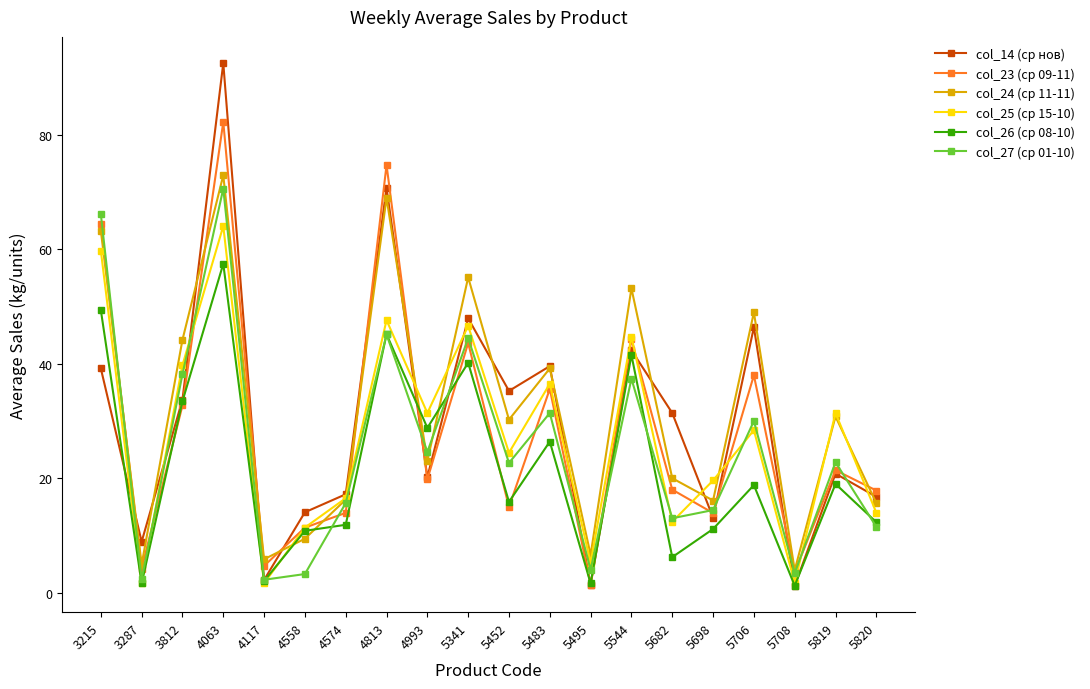

Is it true that col_25 (ср 15-10) equals 64.1 at 4063?

True